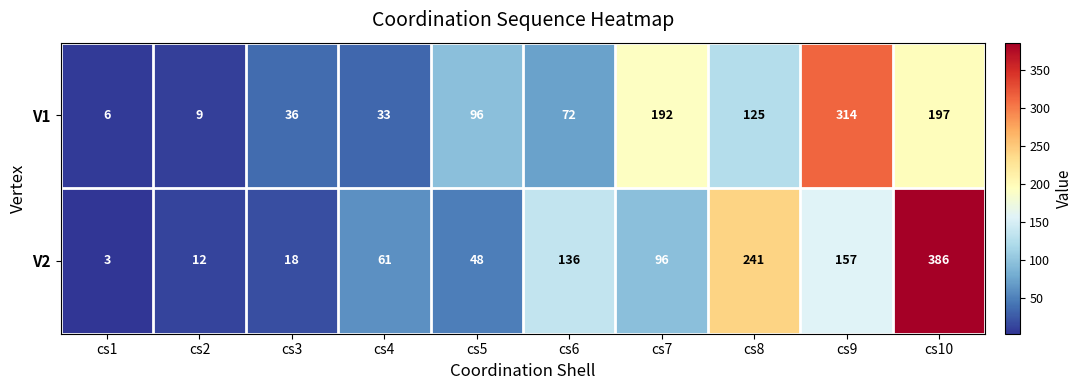

What is the difference between the second highest and minimum values in the V2 series?

238